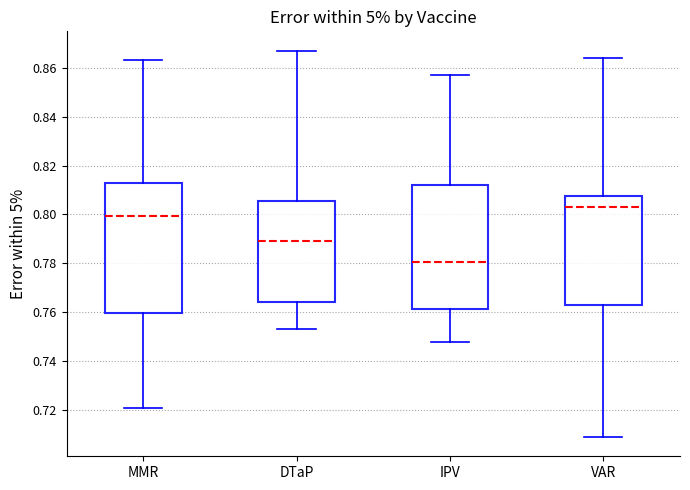

Reading left to right, read every box against the y-axis: the position of its median line, the range the box covers, and the ends of its whiskers. The values are not printed on the chart, so give them approximately, as read against the axis.

MMR: median 0.800, box 0.760 to 0.814, whiskers 0.722 to 0.864
DTaP: median 0.790, box 0.764 to 0.806, whiskers 0.754 to 0.868
IPV: median 0.780, box 0.762 to 0.812, whiskers 0.748 to 0.858
VAR: median 0.804, box 0.764 to 0.808, whiskers 0.710 to 0.864